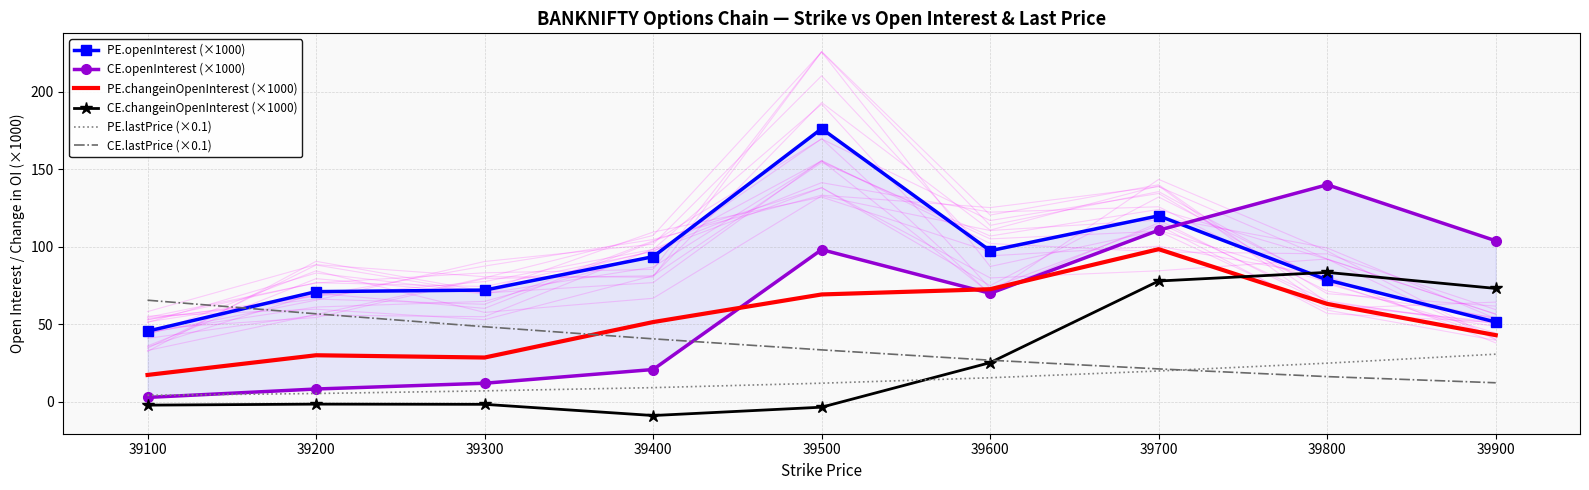

True or false: CE.openInterest (×1000) and CE.changeinOpenInterest (×1000) cross at least once.

False